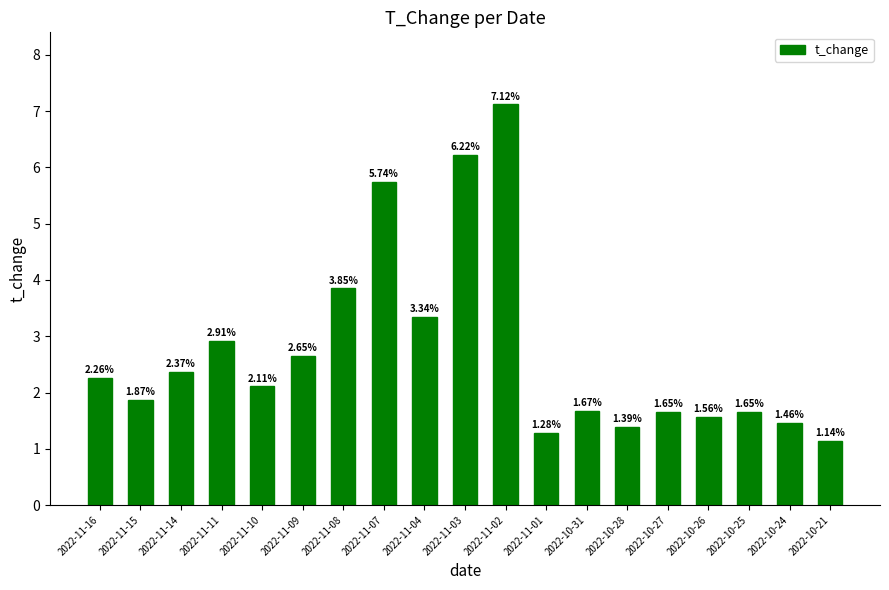

Is it true that the value at 2022-11-09 is 4.0?

False